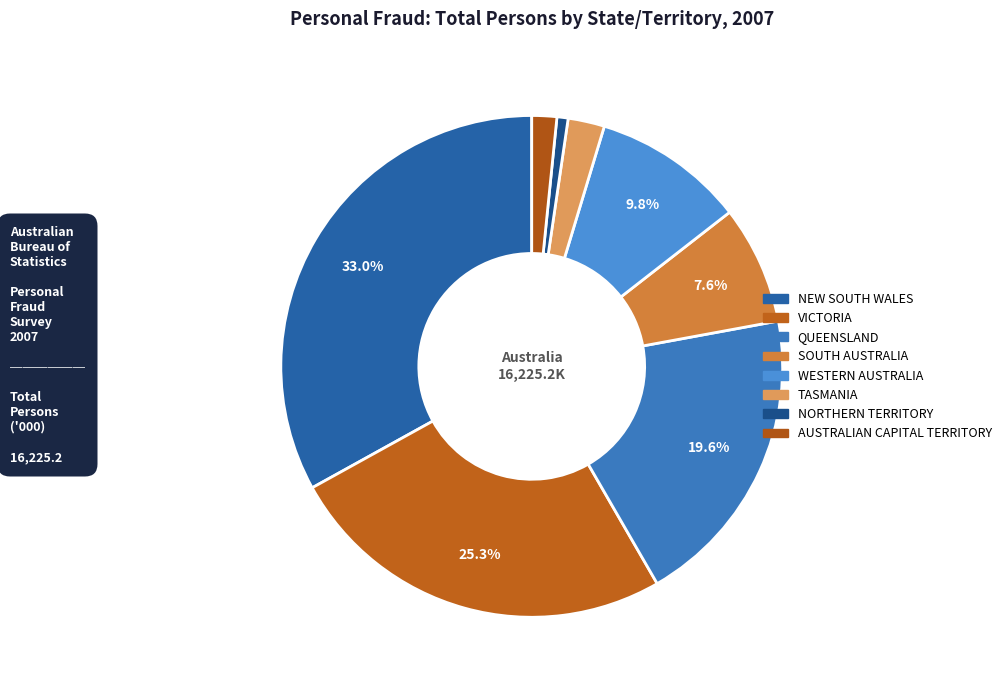

What percentage is the TASMANIA slice, to the nearest percent?

2%